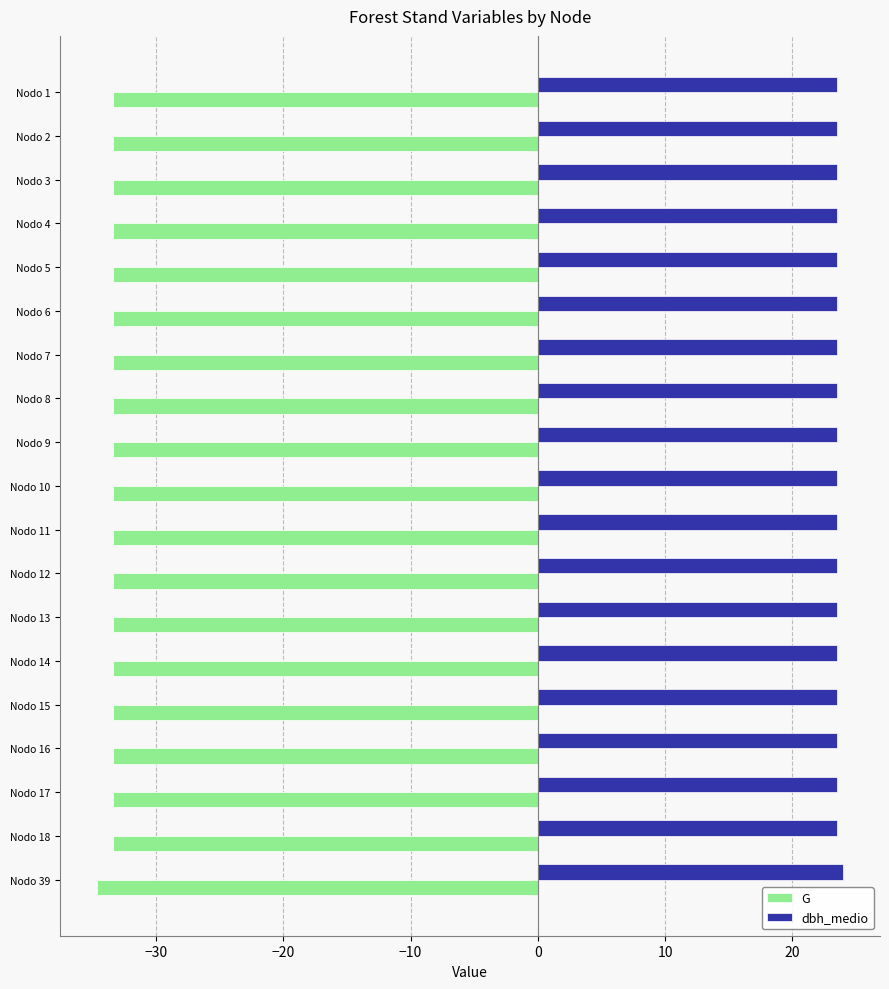

Which category has the lowest value across all series?

Nodo 39